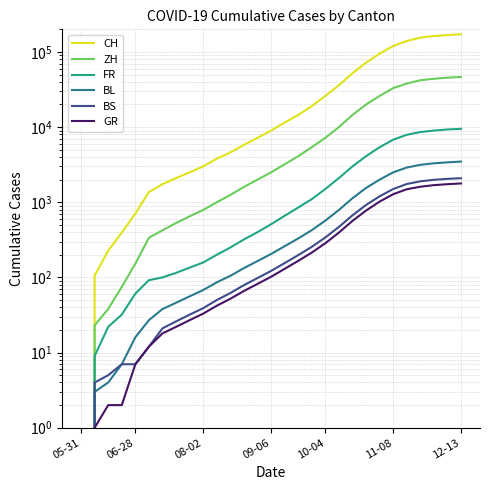

What is the total value across all series at 27?

229990